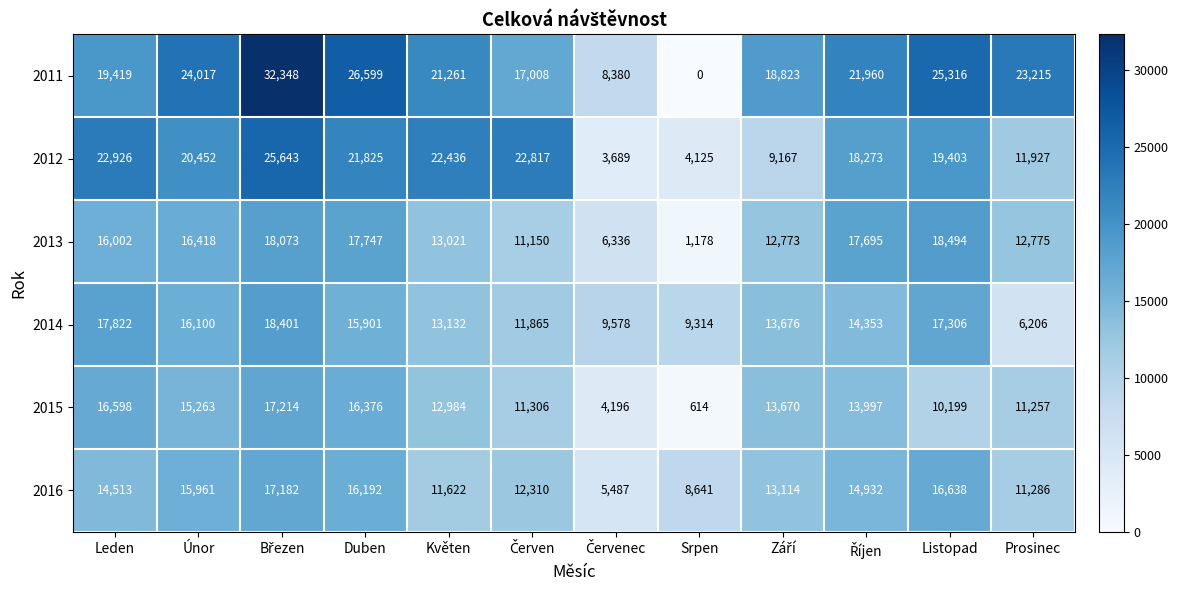

Which series changed the most between Listopad and Prosinec?

2014